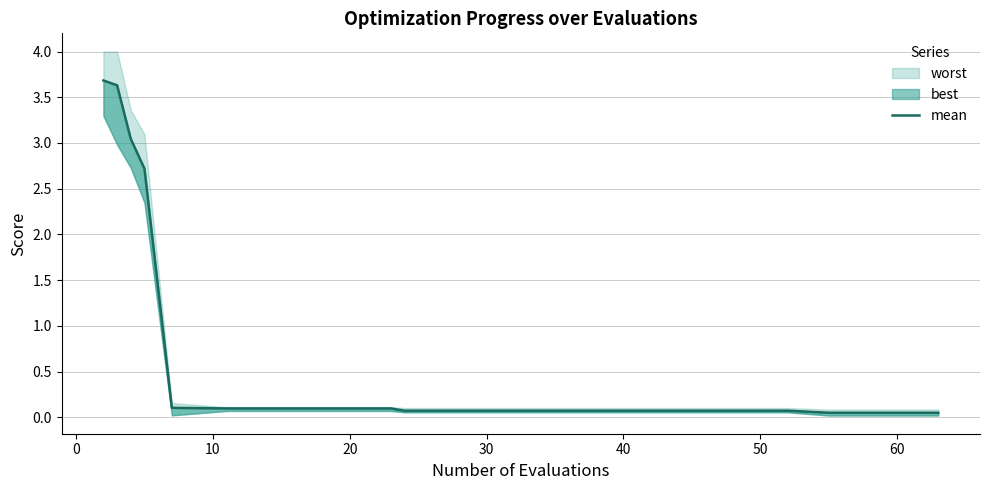

True or false: the data shows 0.1 at 19.

False